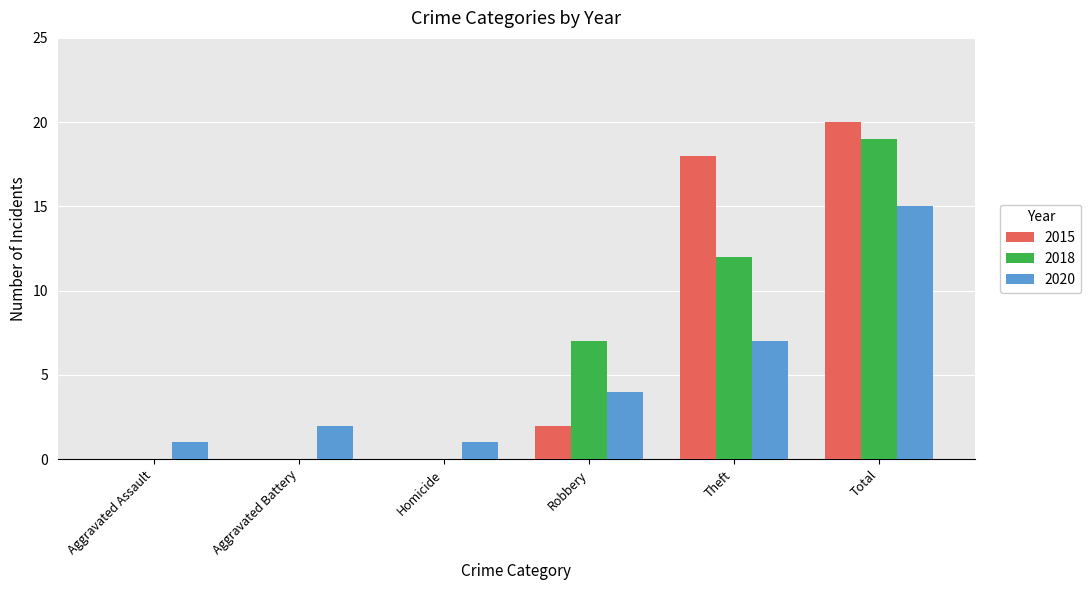

Which series changed the most between Aggravated Battery and Theft?

2015